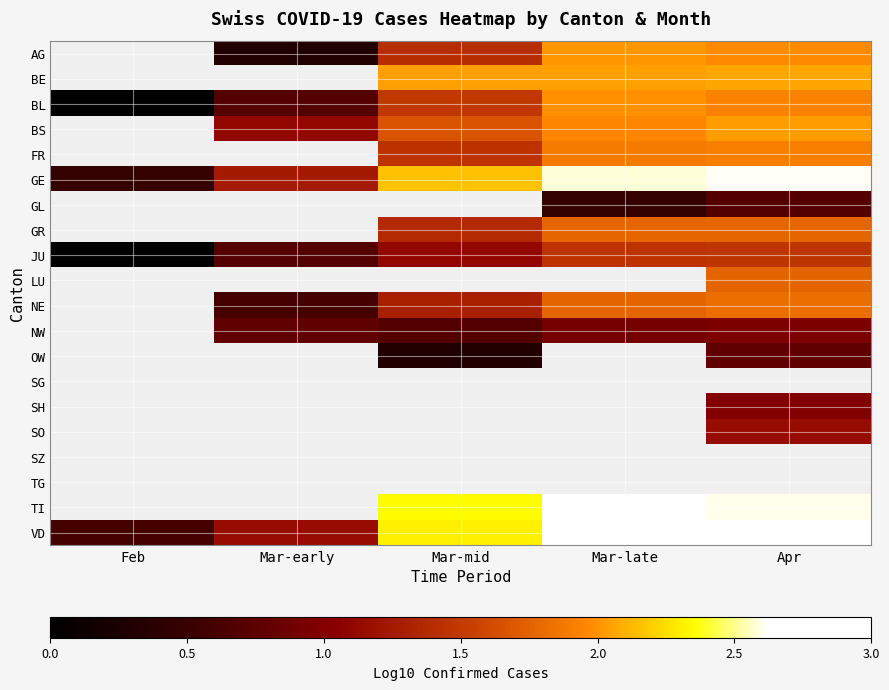

Count the number of data series in this chart.

20